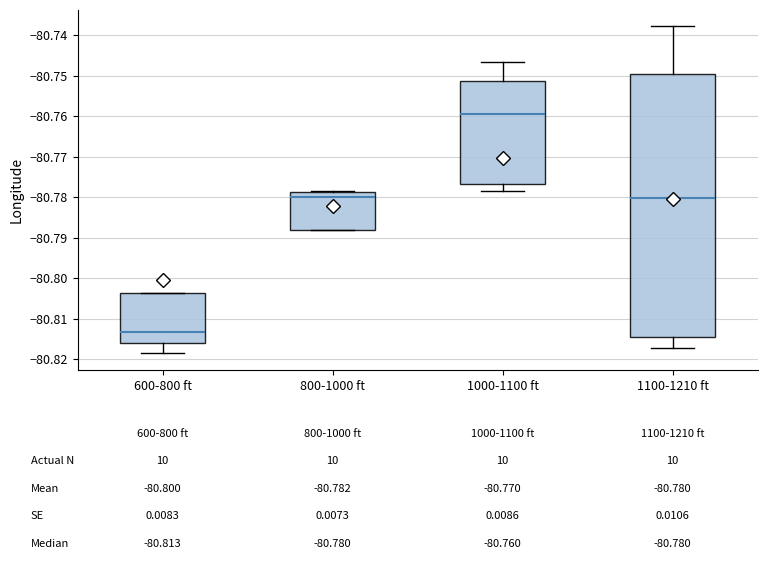

Which box is the tallest, from its lower edge to its upper edge?

1100-1210 ft